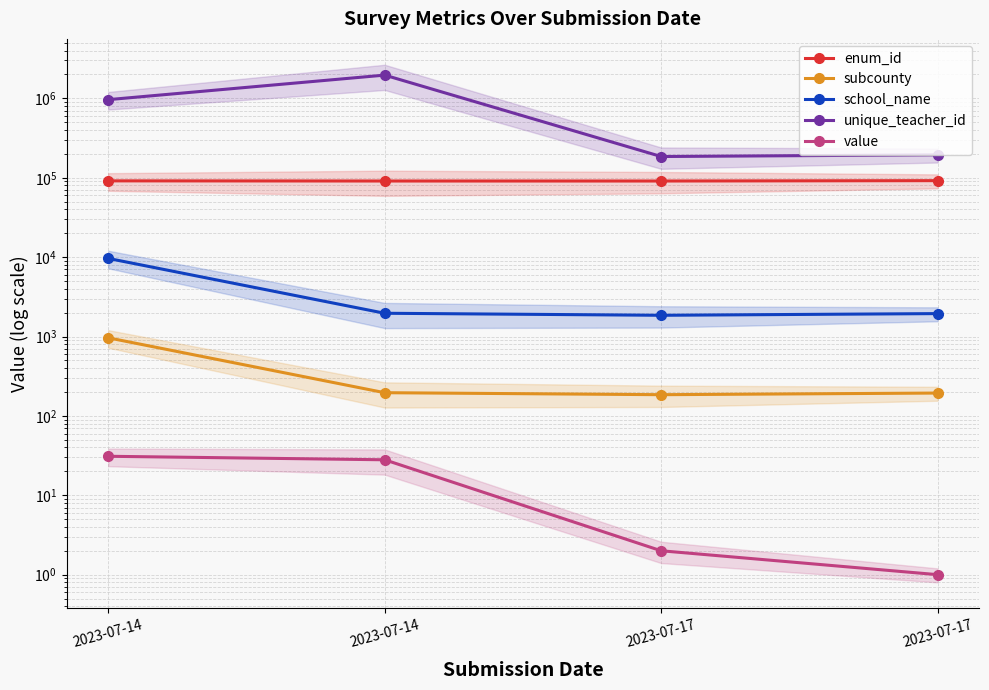

Which series has the largest range (max minus min)?

unique_teacher_id